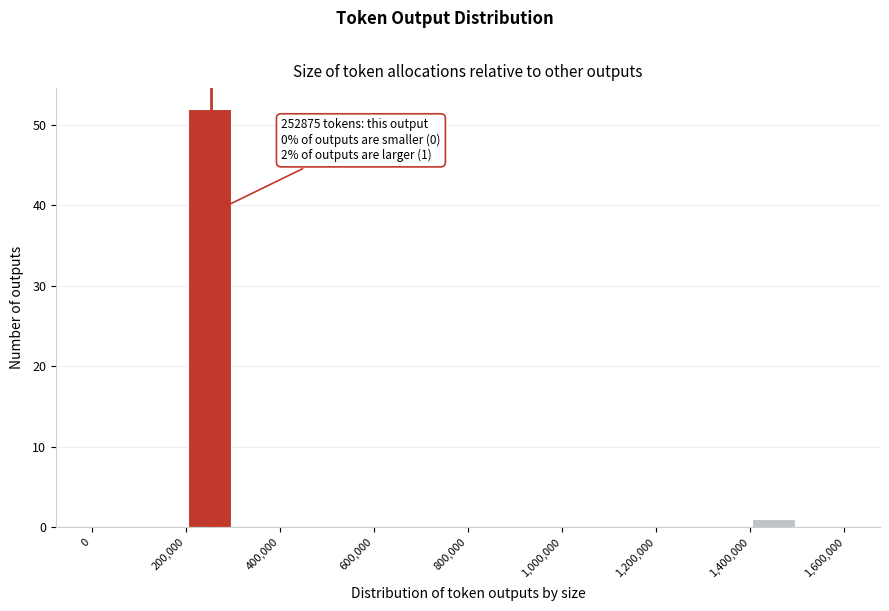

Which range on the x-axis has the tallest bar?

200000 to 300000